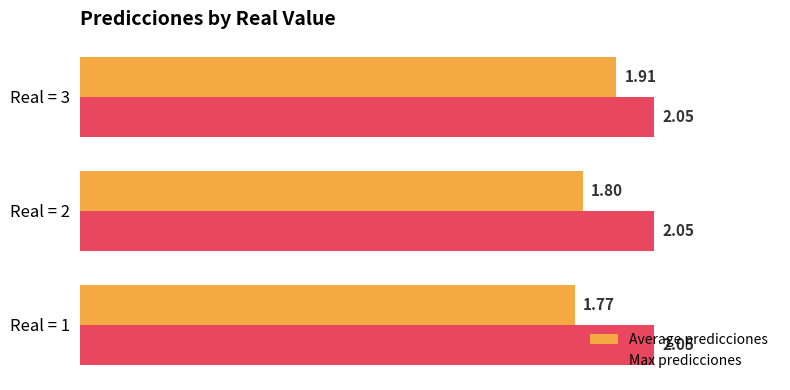

Which series has the largest total across all categories?

Max predicciones